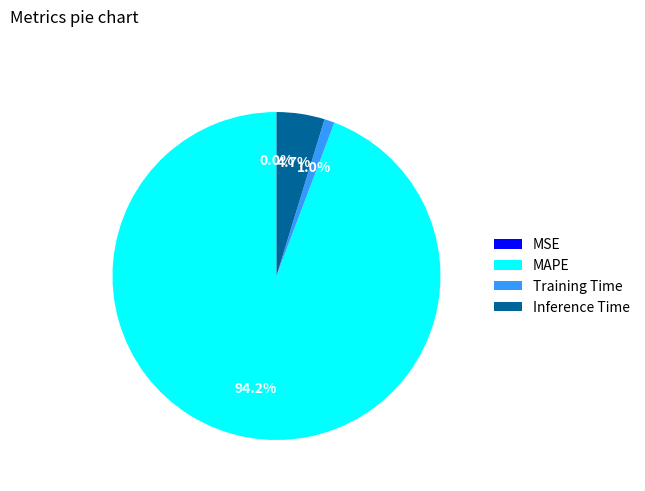

What percentage is the Inference Time slice, to the nearest percent?

5%